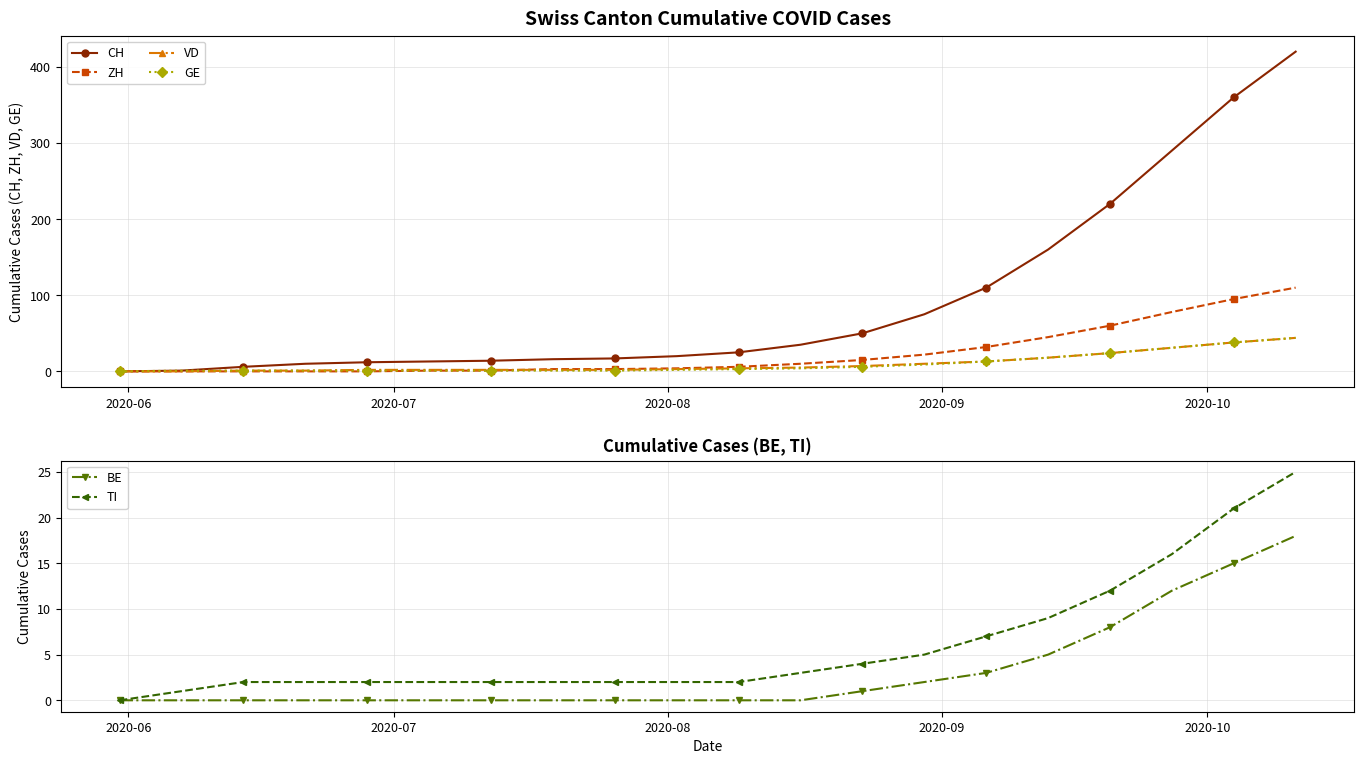

Which series has the largest total across all categories?

CH